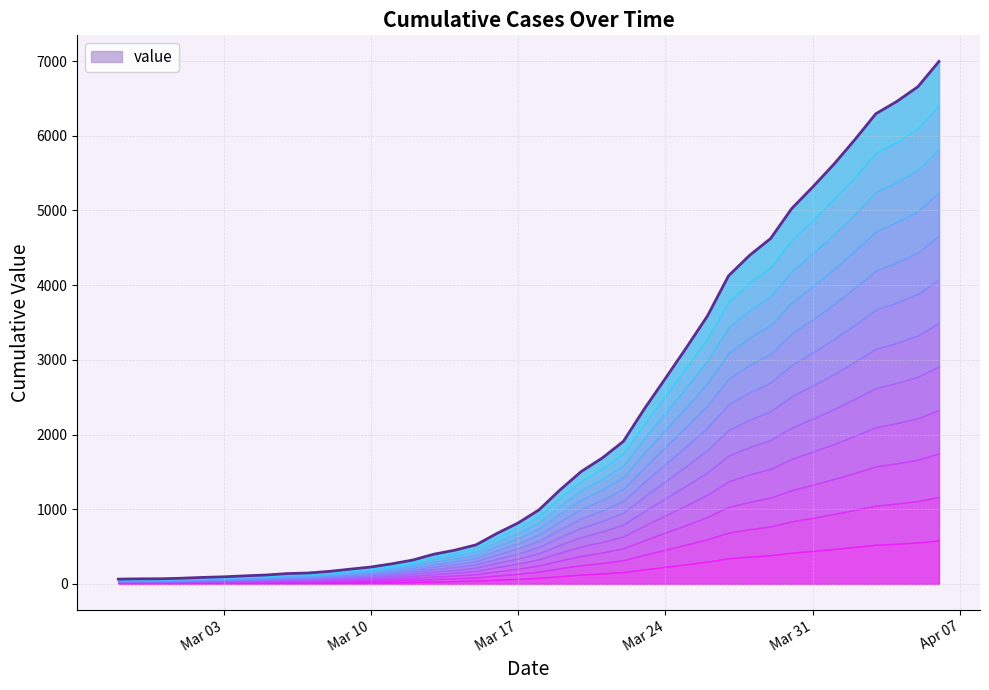

What is the difference between the maximum and minimum values?

6931